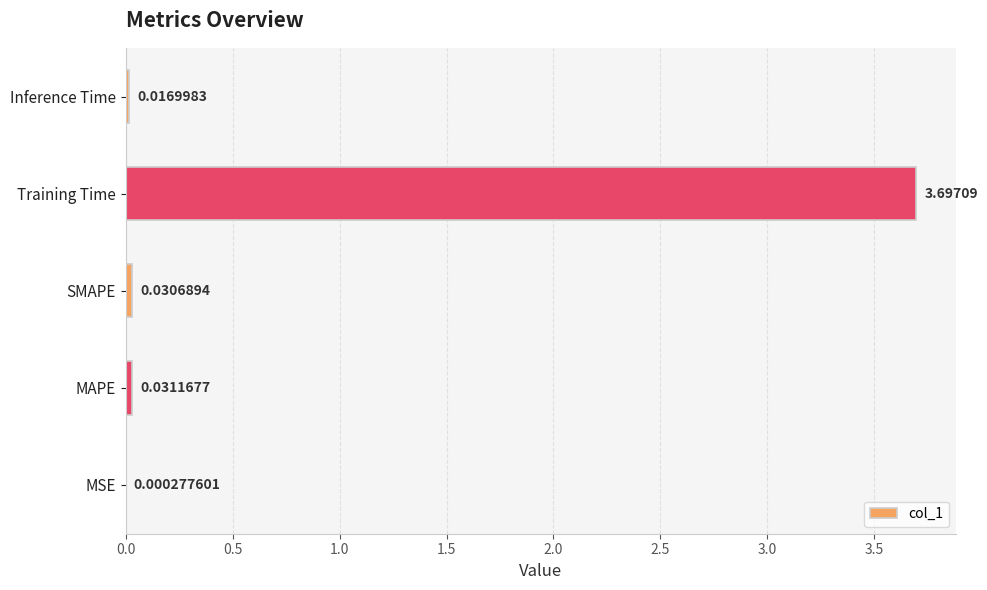

Count the number of data series in this chart.

1